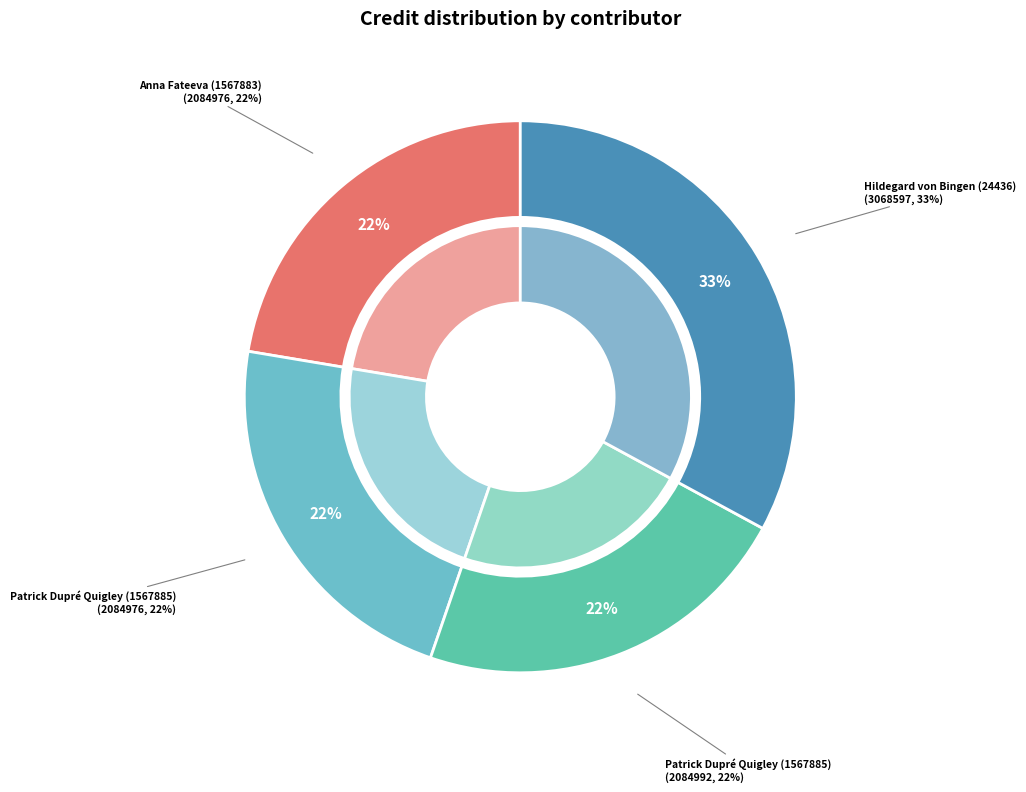

What is the change in value from Patrick Dupré Quigley (1567885) to Hildegard von Bingen (24436)?

+983621